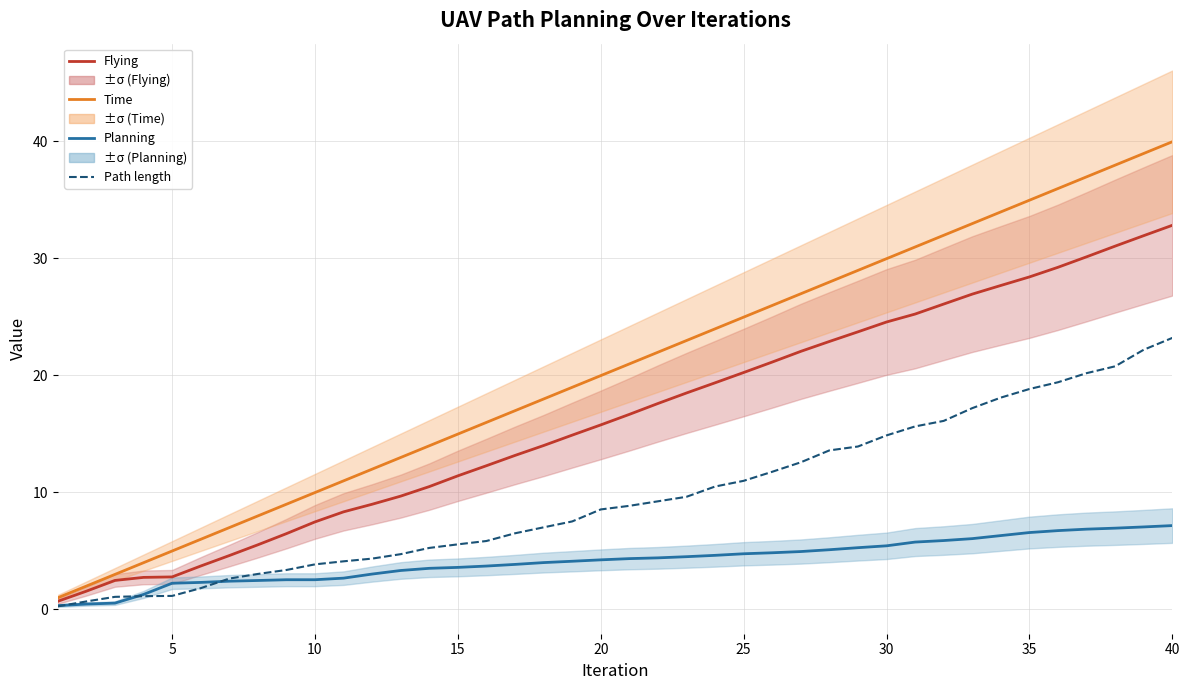

What is the value of the Time point at the 7th from the left?

7.0